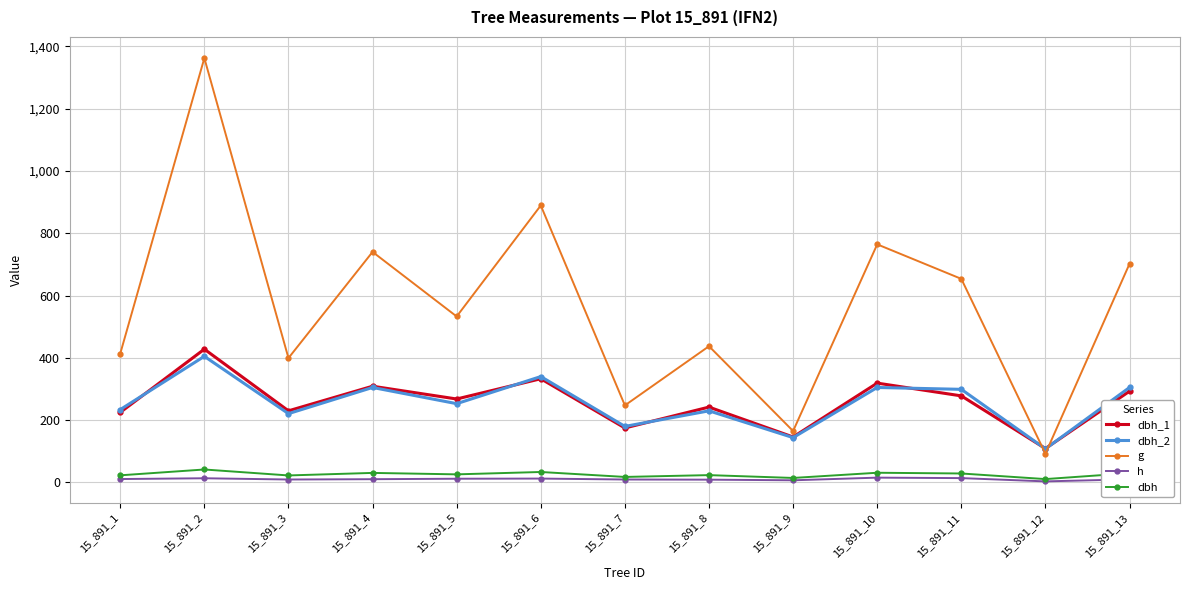

Which label corresponds to the largest value in the chart?

15_891_2